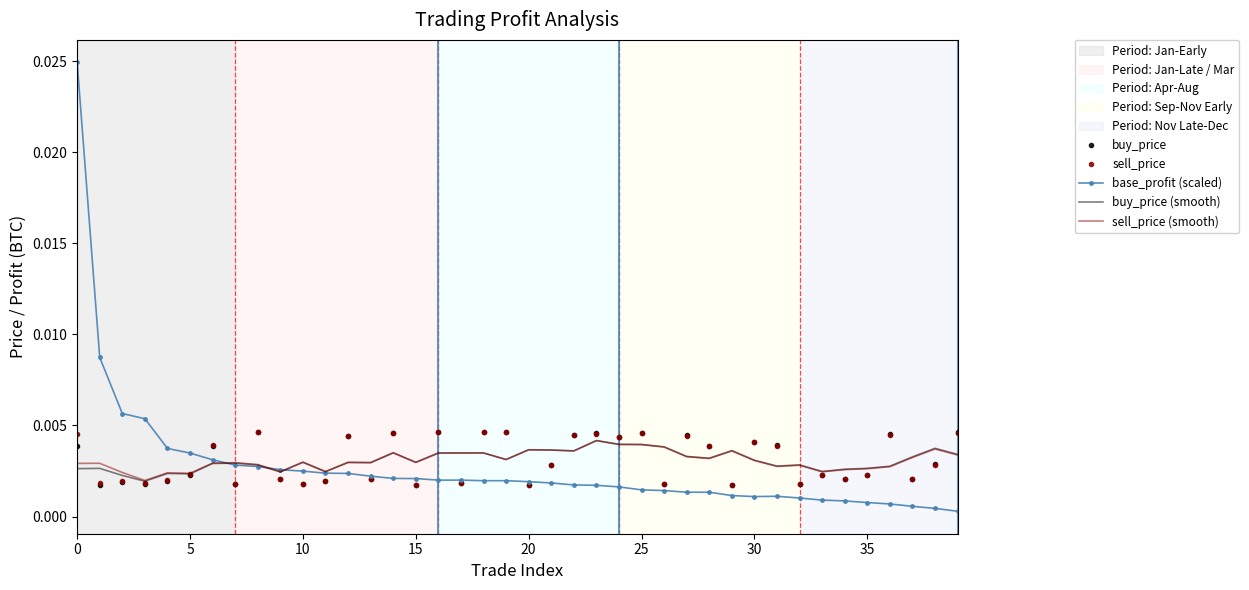

Which series has the widest spread of values?

base_profit (scaled)